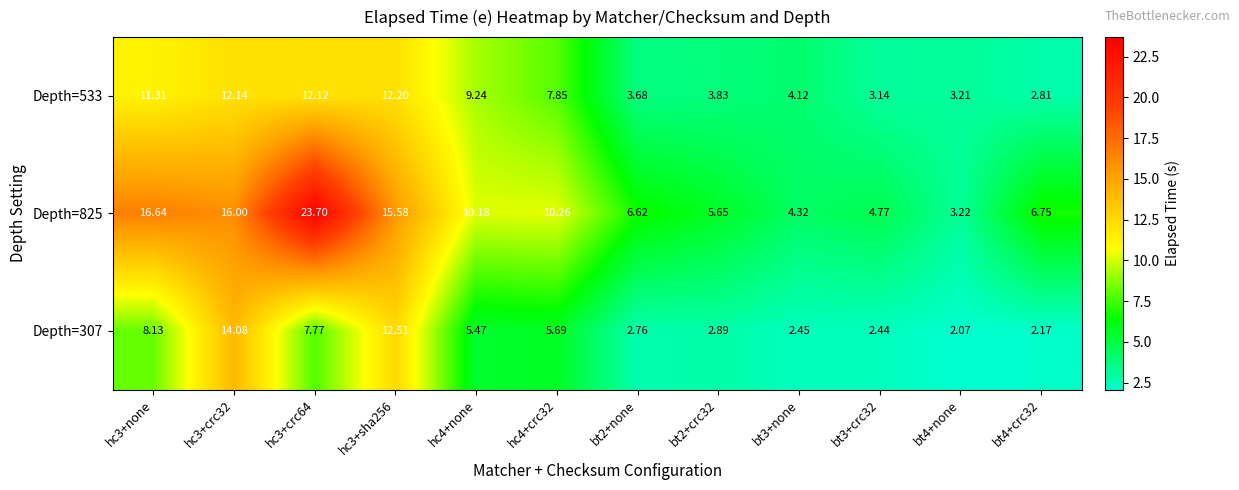

List the series in order of their overall mean, highest first.

Depth=825, Depth=533, Depth=307